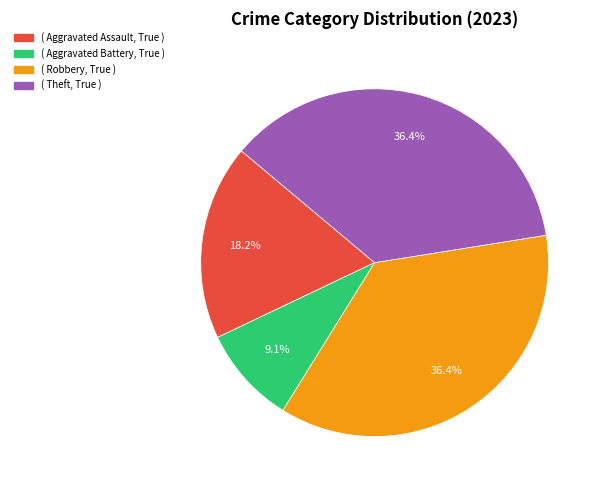

Is there a majority slice in this chart?

No